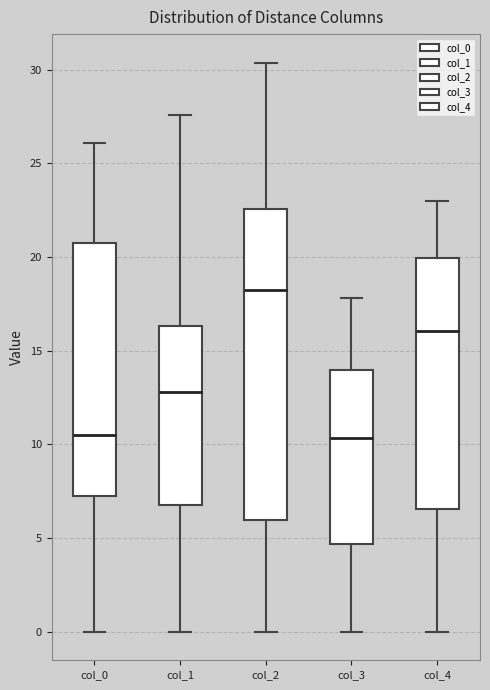

Reading left to right, transcribe this box plot: for each box, give where its median line is, the range the box spans, and where its two whiskers end, as read against the y-axis. The values are not printed on the chart, so give them approximately, as read against the axis.

col_0: median 10.5, box 7.0 to 20.5, whiskers 0.0 to 26.0
col_1: median 13.0, box 7.0 to 16.5, whiskers 0.0 to 27.5
col_2: median 18.5, box 6.0 to 22.5, whiskers 0.0 to 30.5
col_3: median 10.5, box 4.5 to 14.0, whiskers 0.0 to 18.0
col_4: median 16.0, box 6.5 to 20.0, whiskers 0.0 to 23.0